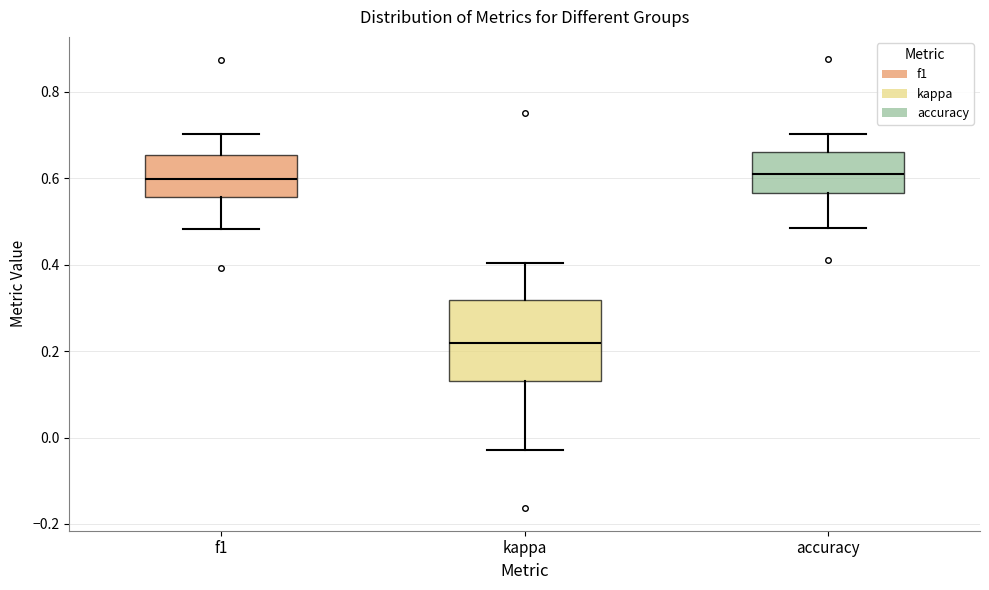

Reading left to right, read every box against the y-axis: the position of its median line, the range the box covers, and the ends of its whiskers. The values are not printed on the chart, so give them approximately, as read against the axis.

f1: median 0.60, box 0.56 to 0.66, whiskers 0.48 to 0.70
kappa: median 0.22, box 0.14 to 0.32, whiskers -0.02 to 0.40
accuracy: median 0.60, box 0.56 to 0.66, whiskers 0.48 to 0.70